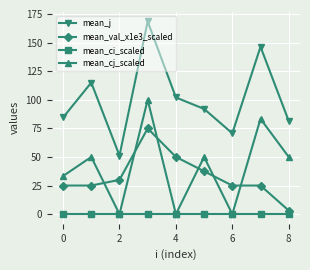

How many interior local peaks does the mean_j series have?

3